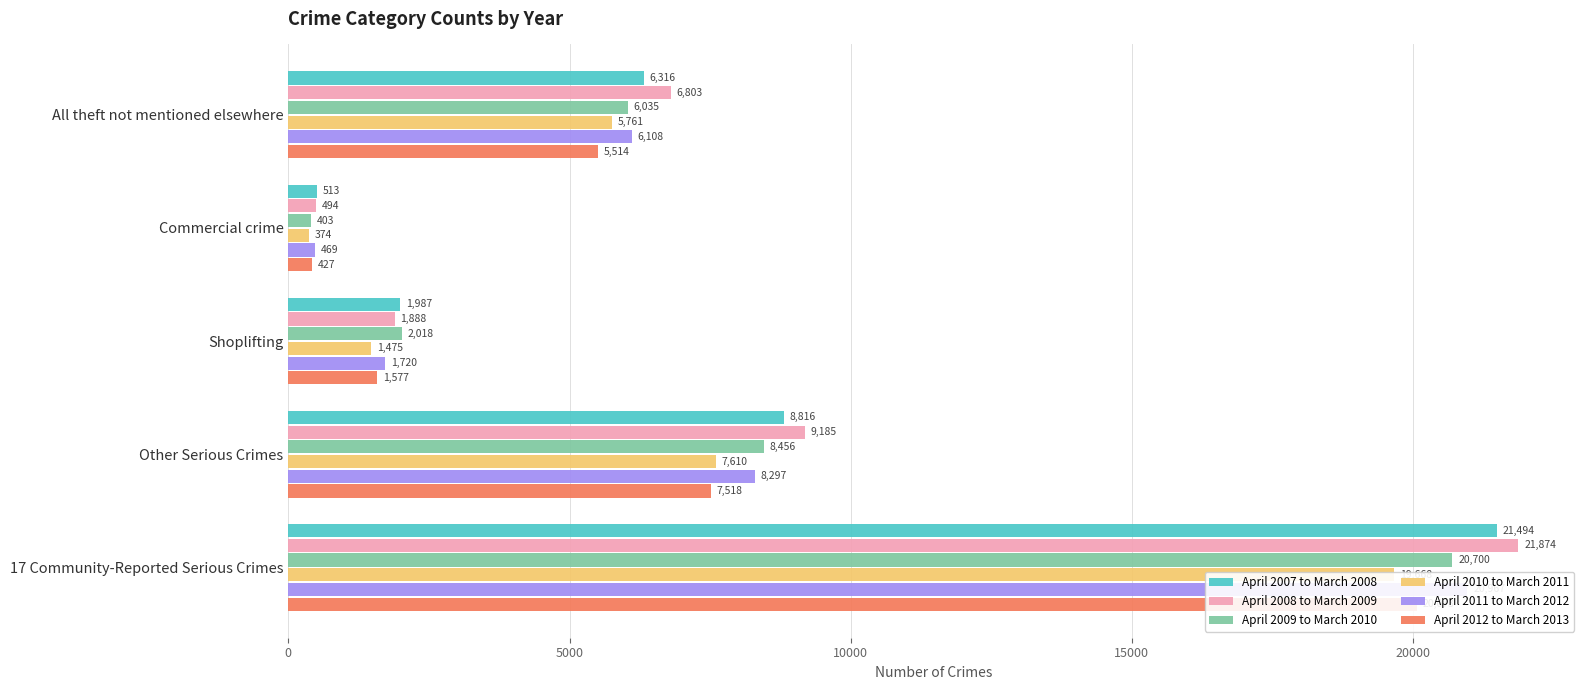

What is the maximum value for April 2008 to March 2009?

21874